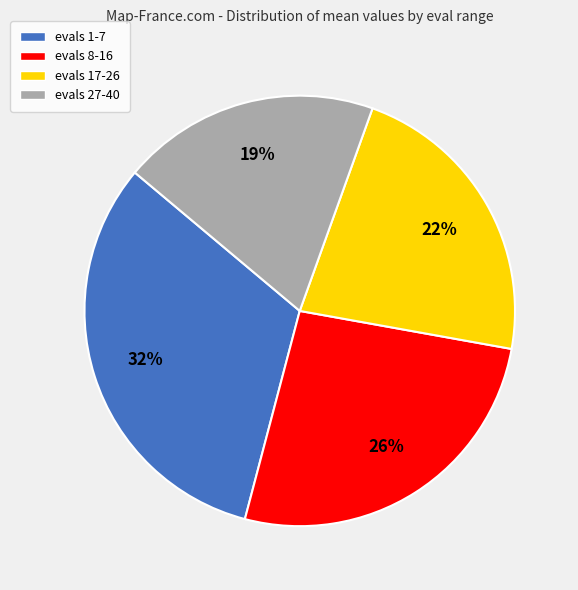

Combined, do evals 27-40 and evals 17-26 account for over 50%?

No